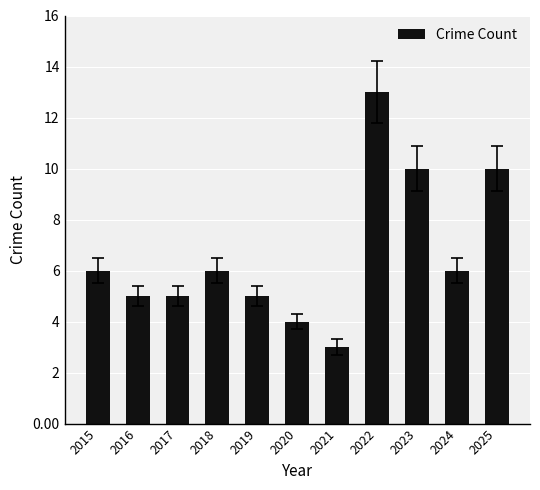

What is the value of the 11th bar from the left?

10